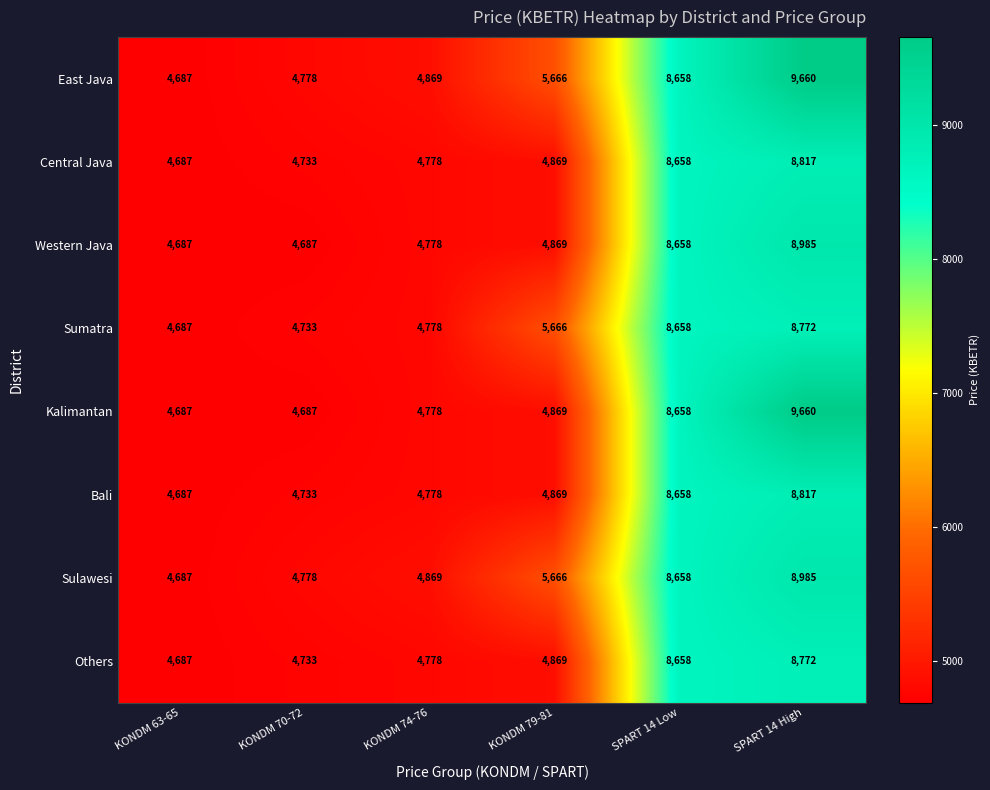

Which category has the lowest value in the Bali series?

KONDM 63-65